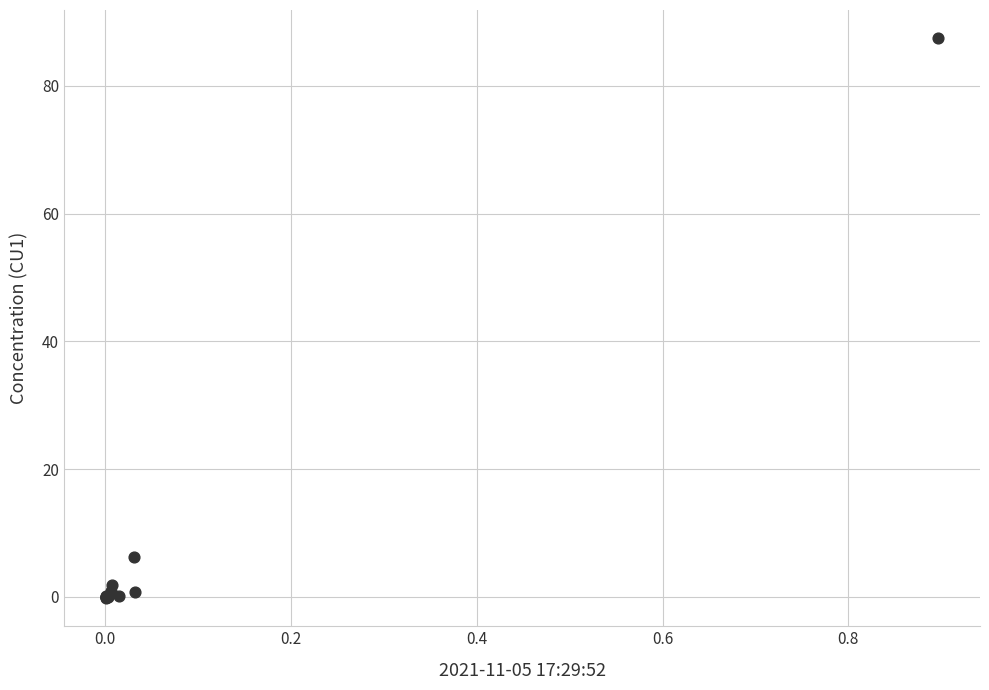

What Y value in the scatter plot is closest to 43?

6.2